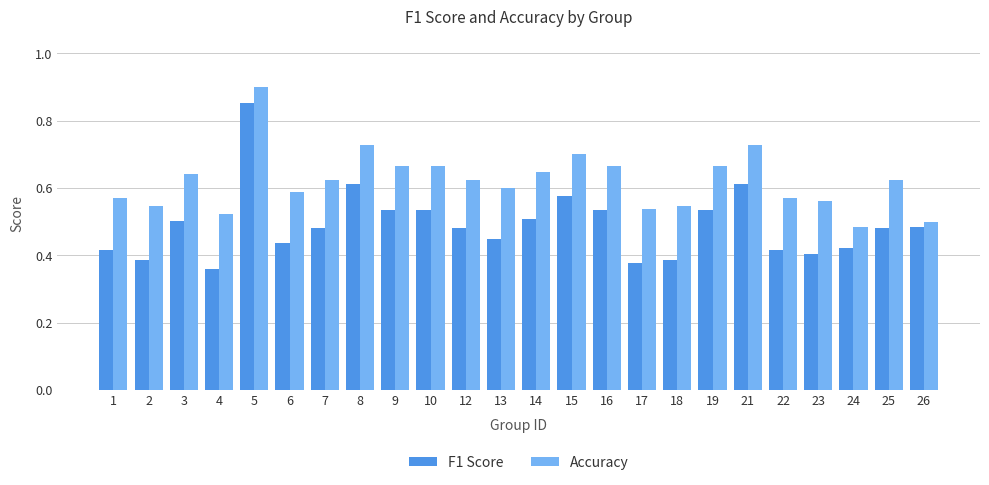

At which label does F1 Score reach its peak?

5